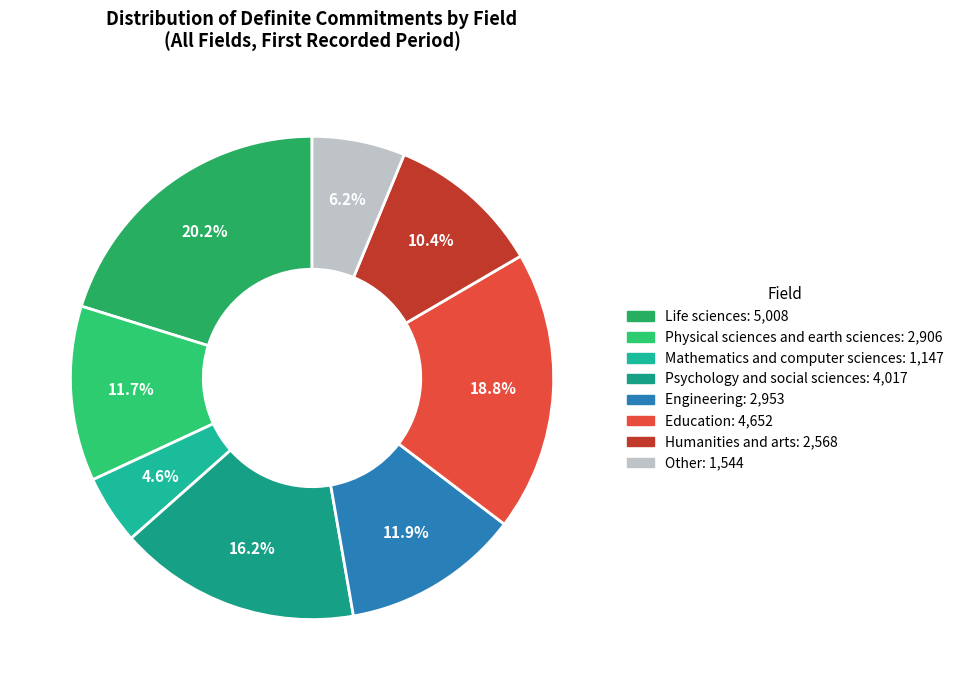

To the nearest percent, what is the combined percentage of Education and Physical sciences and earth sciences?

30%